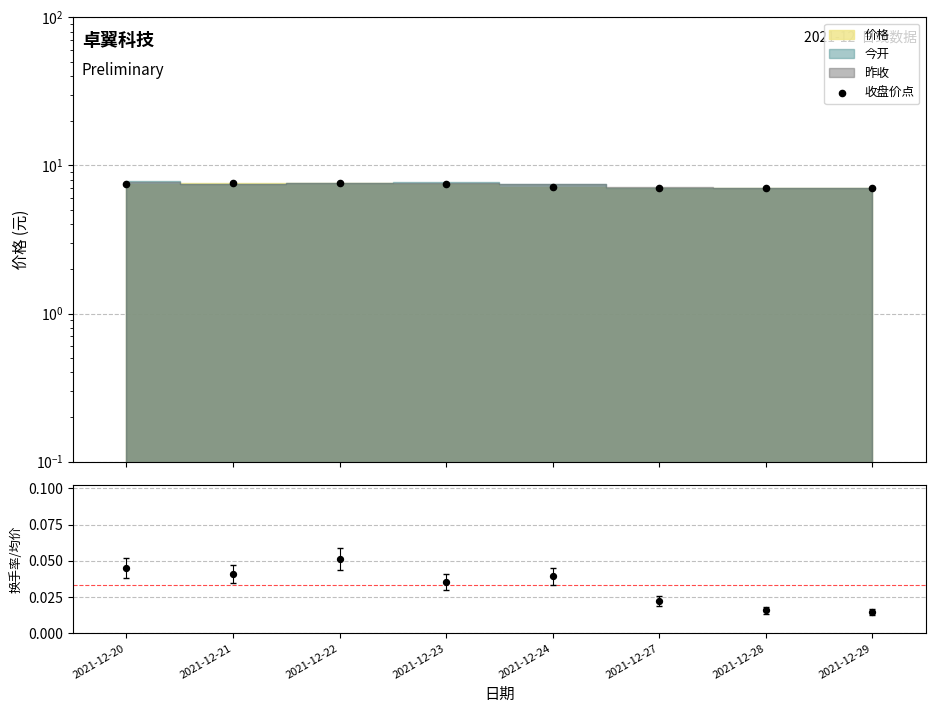

Which series reaches the minimum Y coordinate?

换手率/价格